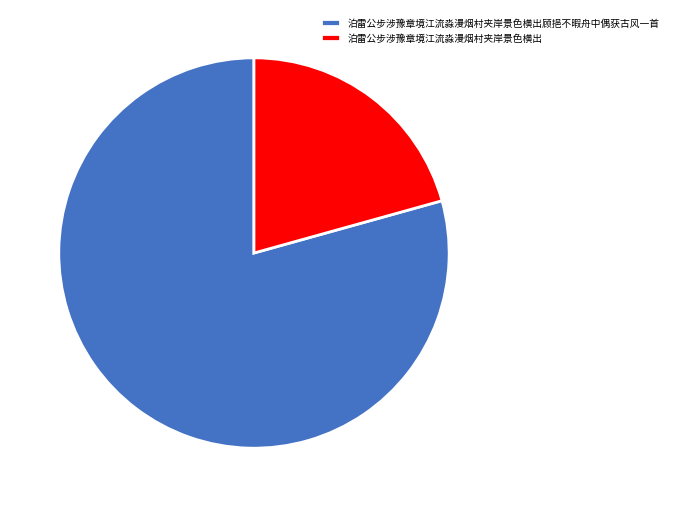

Rank the categories by value from highest to lowest.

泊雷公步涉豫章境江流淼漫烟村夹岸景色横出顾挹不暇舟中偶获古风一首, 泊雷公步涉豫章境江流淼漫烟村夹岸景色横出